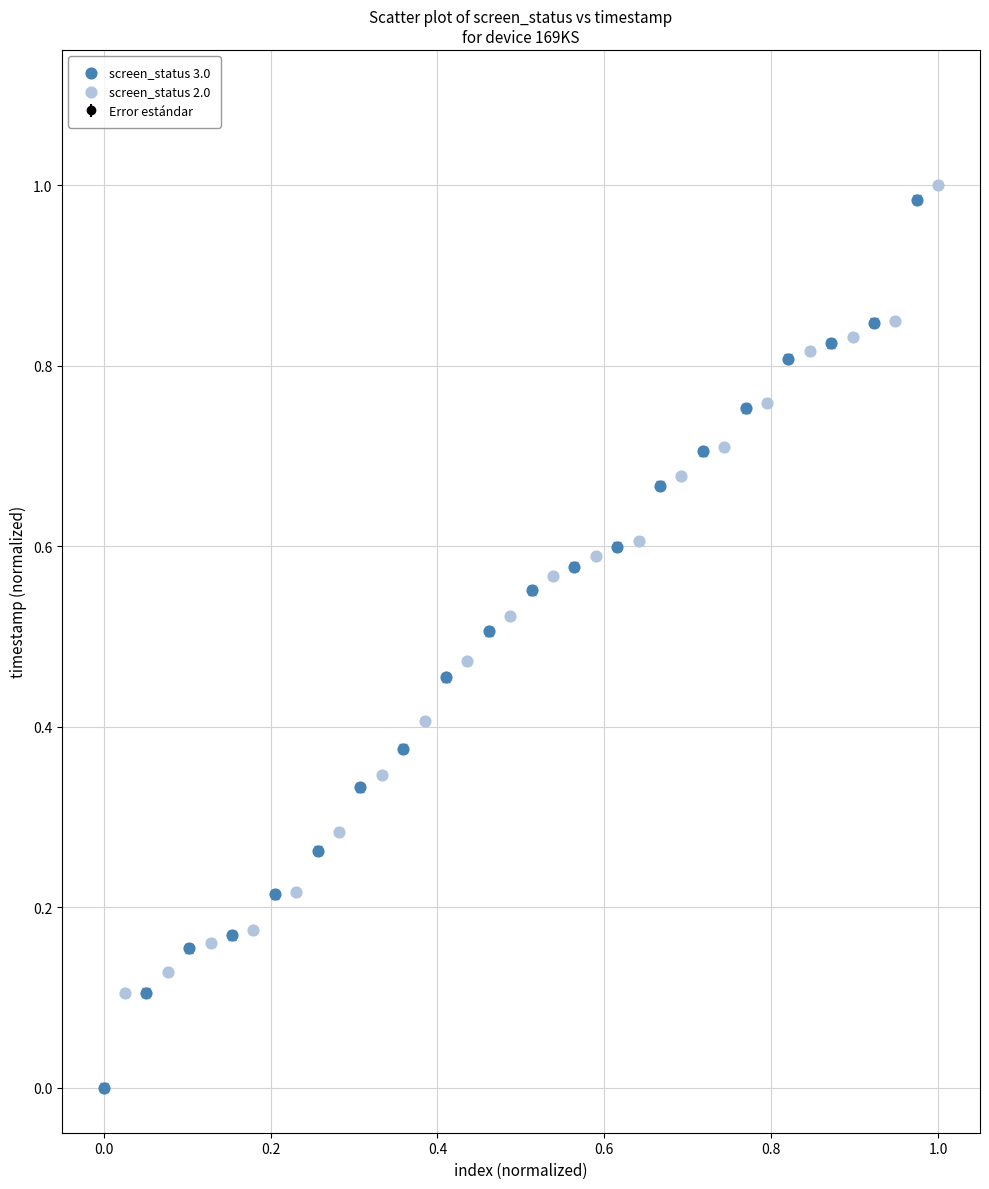

Which series has the widest spread of Y values?

screen_status 3.0